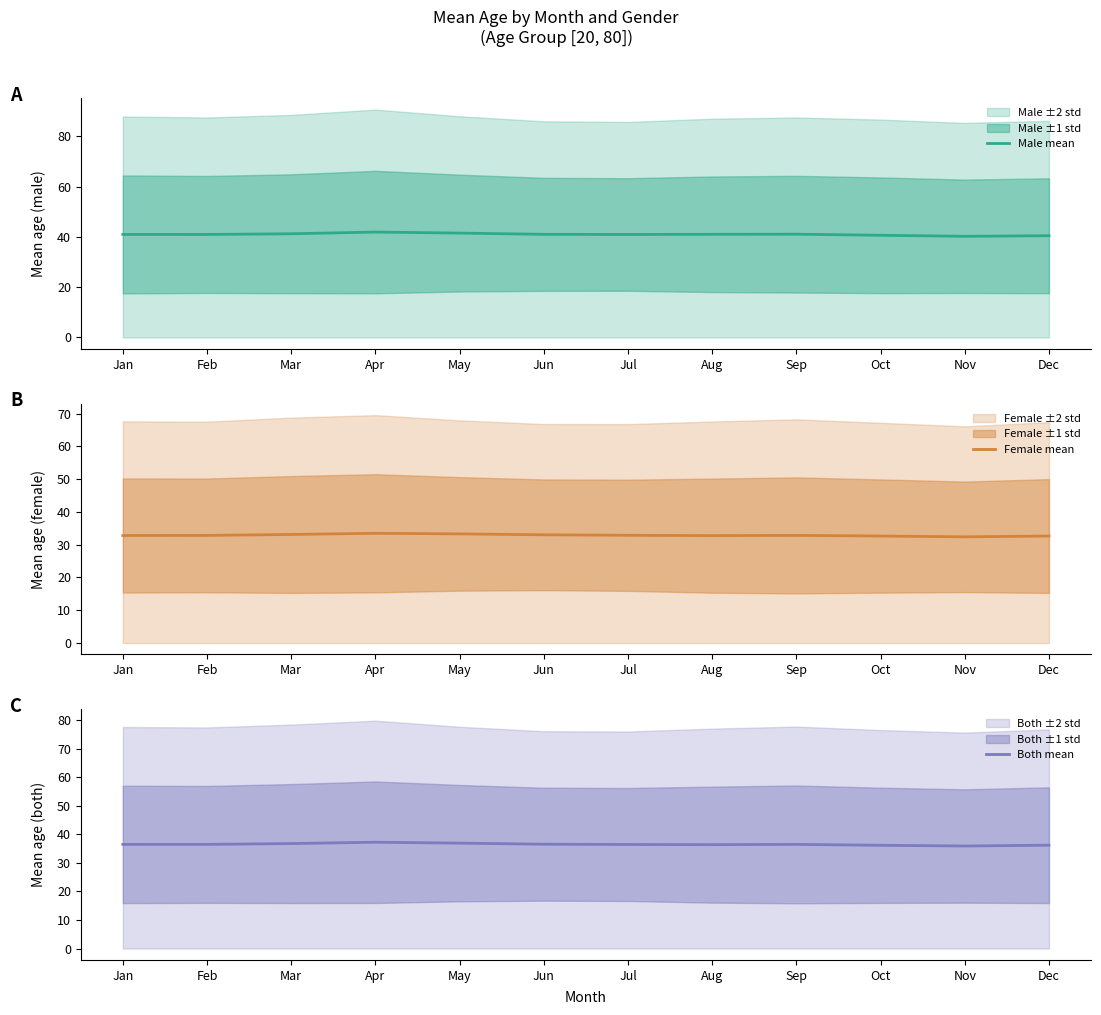

Between Feb and Nov, which series saw the biggest shift?

Male mean